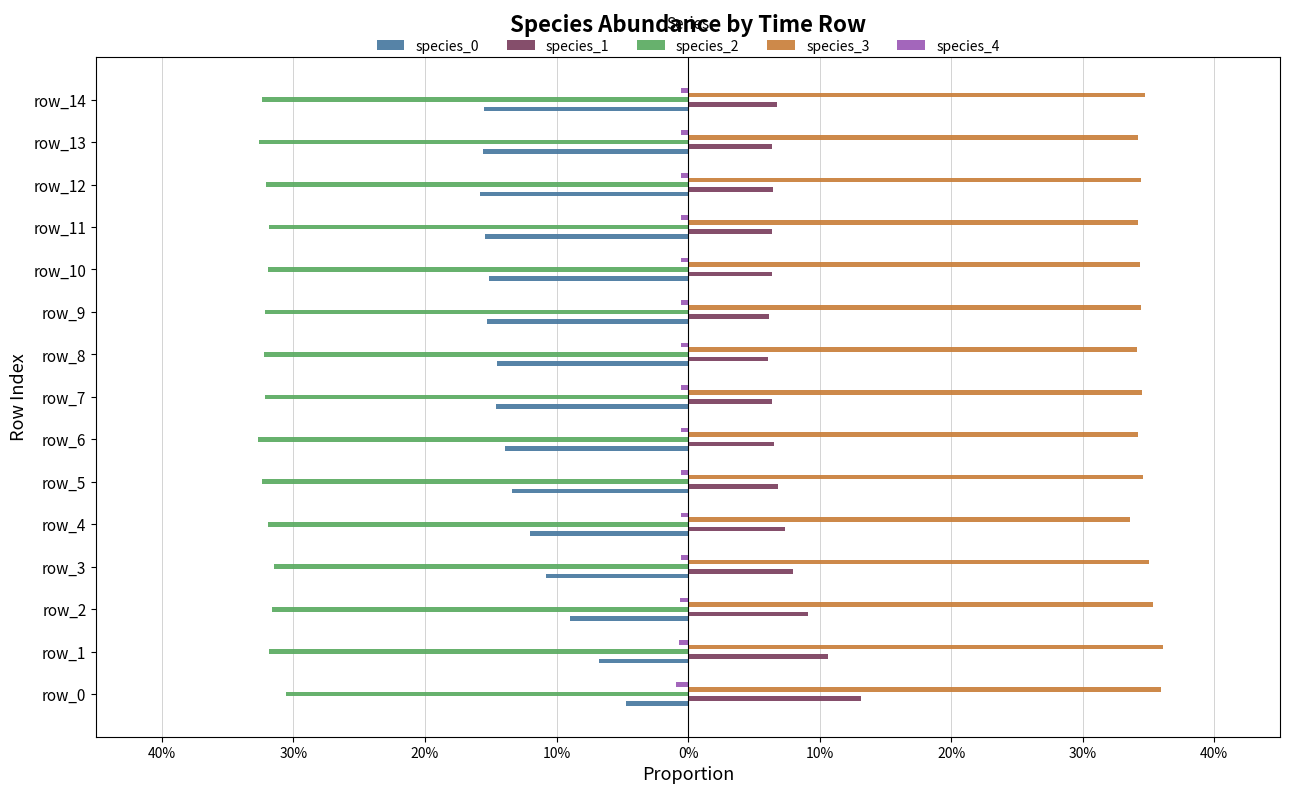

What is the minimum value for species_0?

-0.2